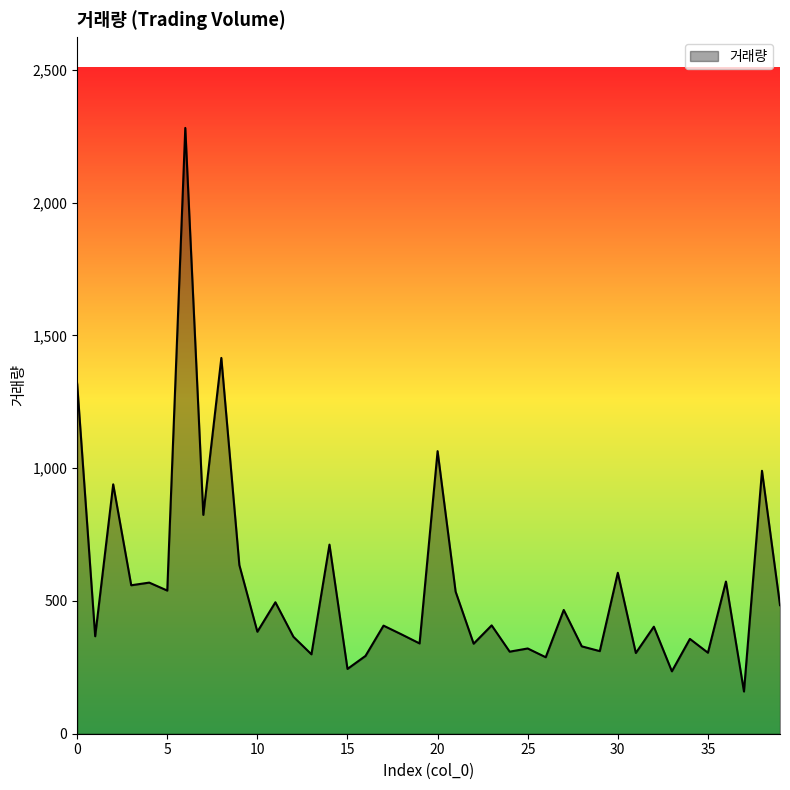

What is the maximum value shown in the chart?

2281